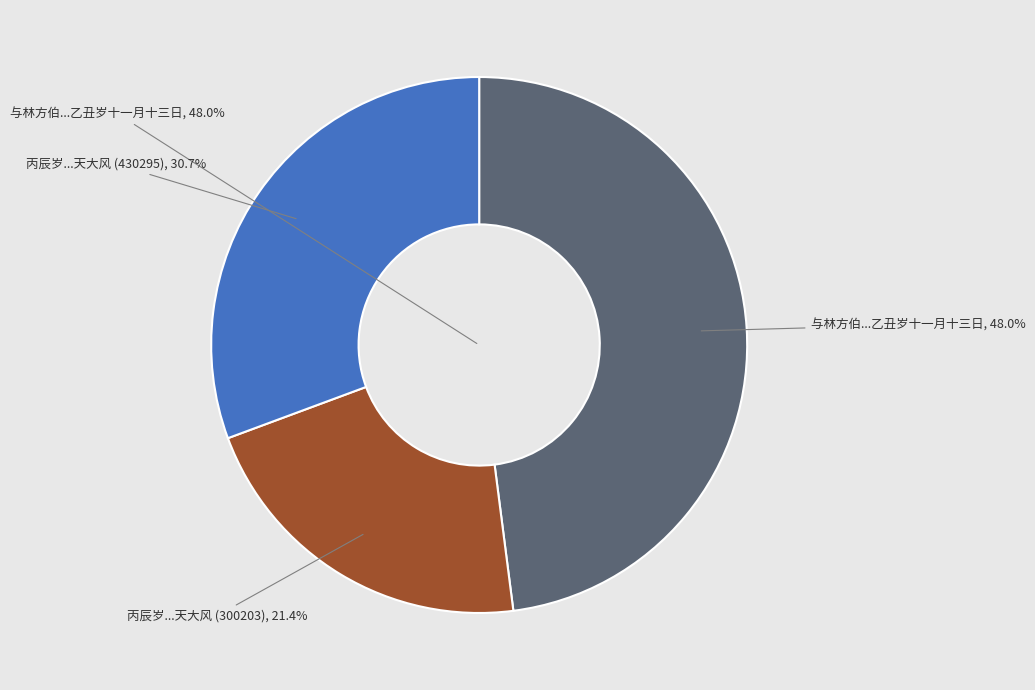

Which slice is the smallest?

丙辰岁十一月十三日晨赴安定门天大风瑟缩而作 (300203)